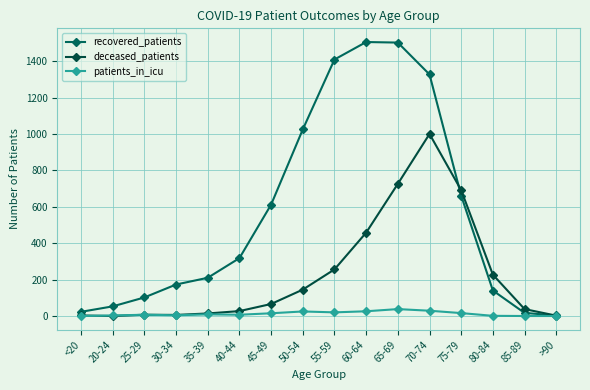

How many data points does each series have?

16